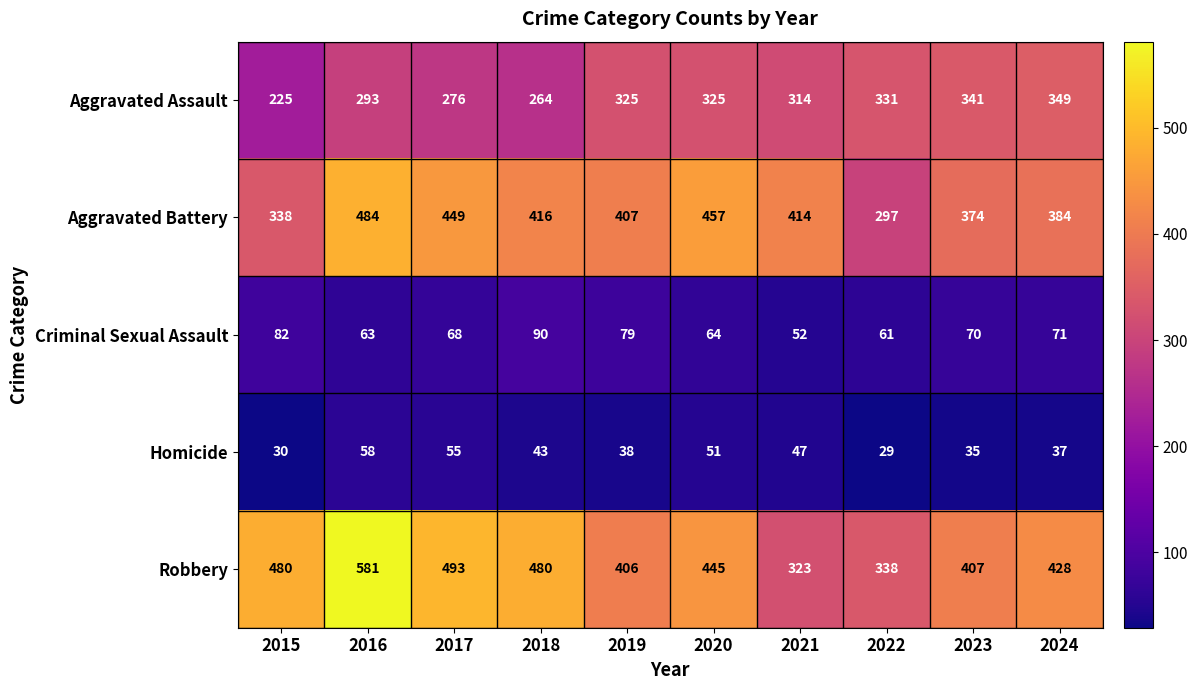

Rank the categories by Homicide value from lowest to highest.

2022, 2015, 2023, 2024, 2019, 2018, 2021, 2020, 2017, 2016